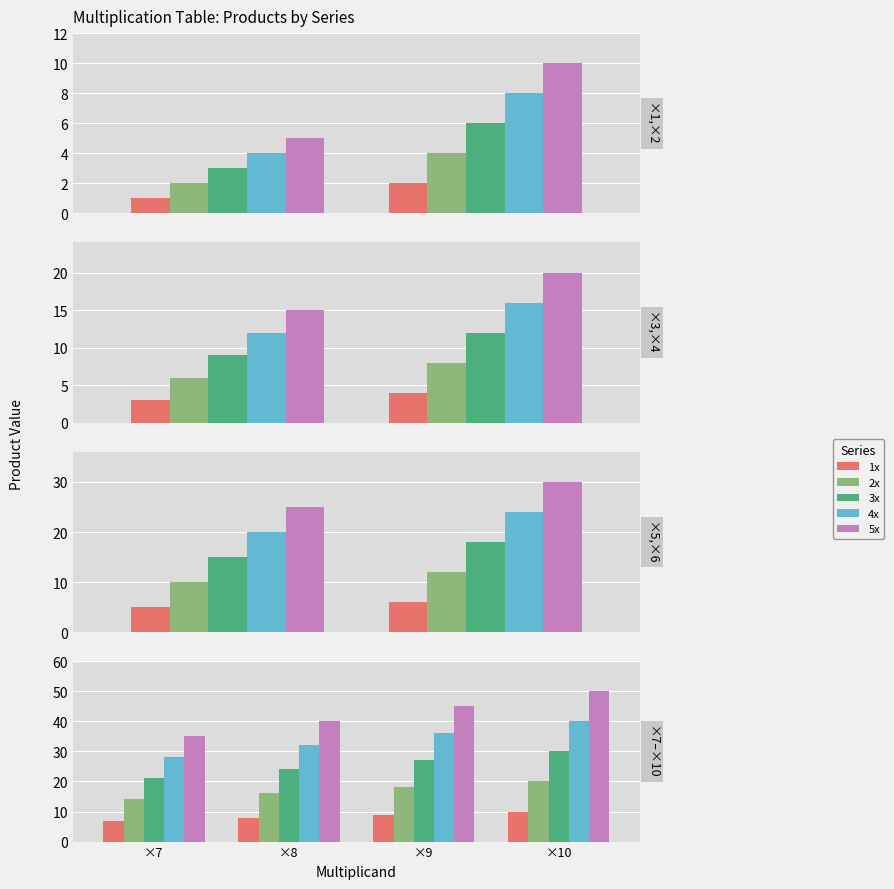

Which category has the highest value in the 5x series?

×10